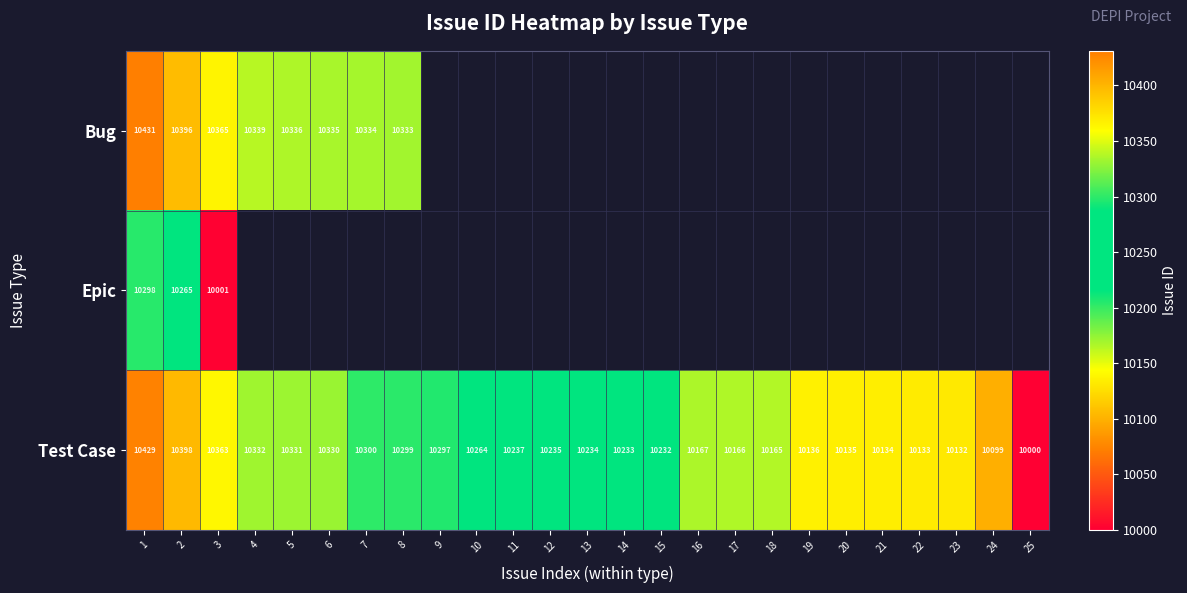

The value of Test Case at 10 is 7041.4. True or false?

False